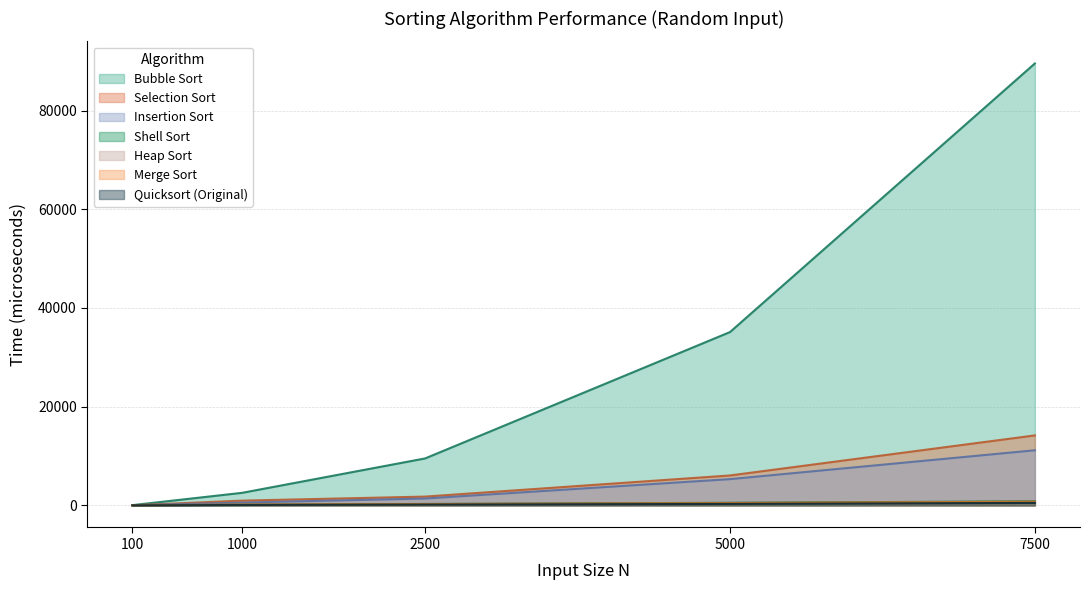

What is the average value of the Shell Sort series?

350